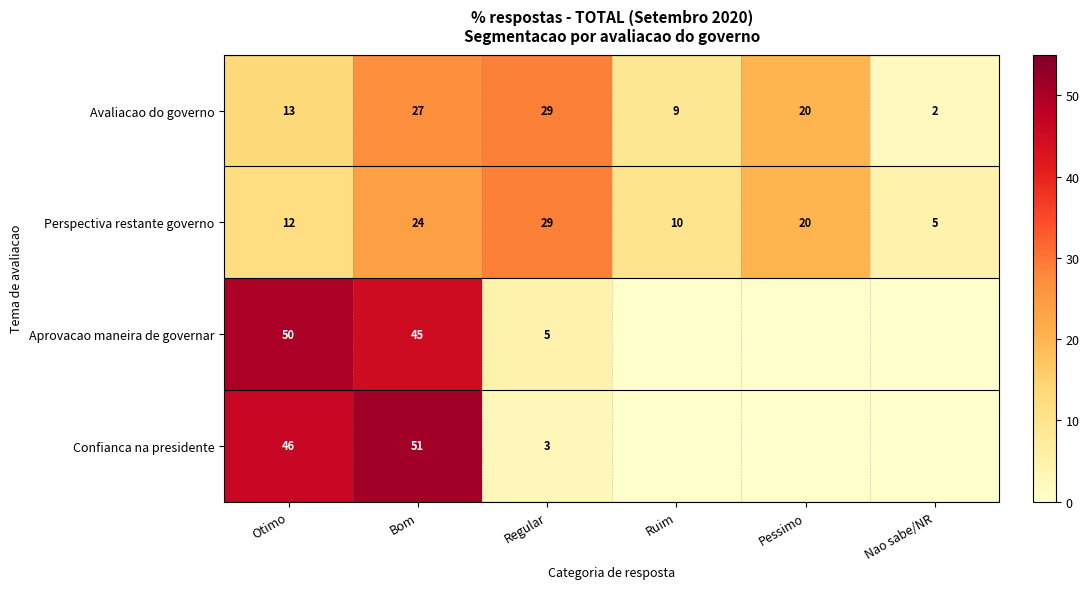

Between Nao sabe/NR and Regular, which is larger?

Regular